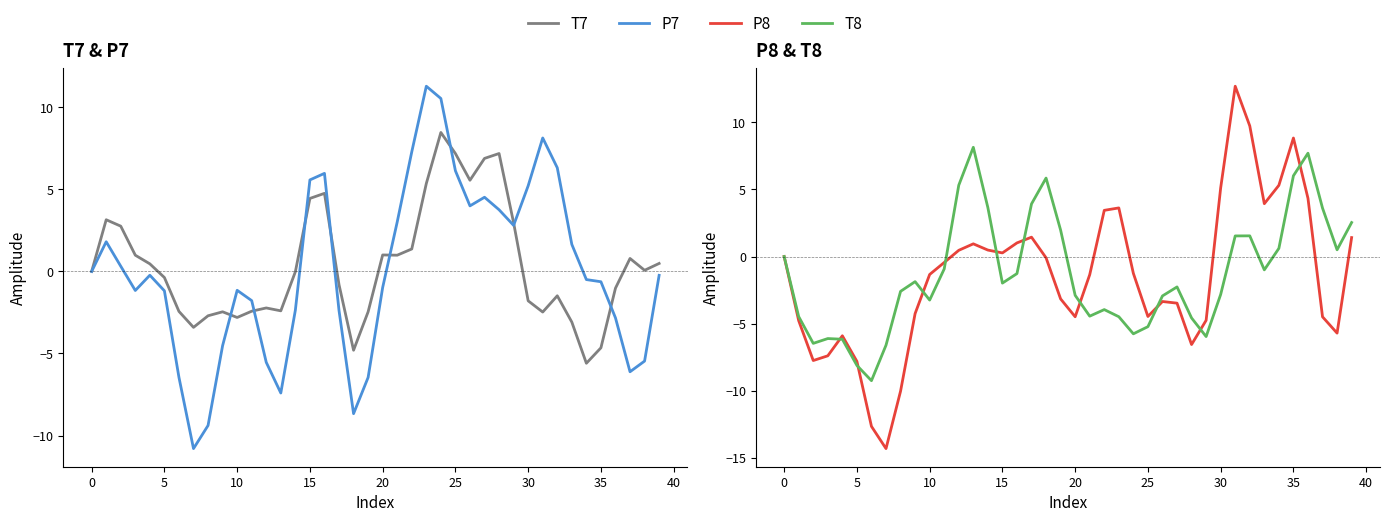

What is the difference between the P8 values at 22 and 5?

11.2